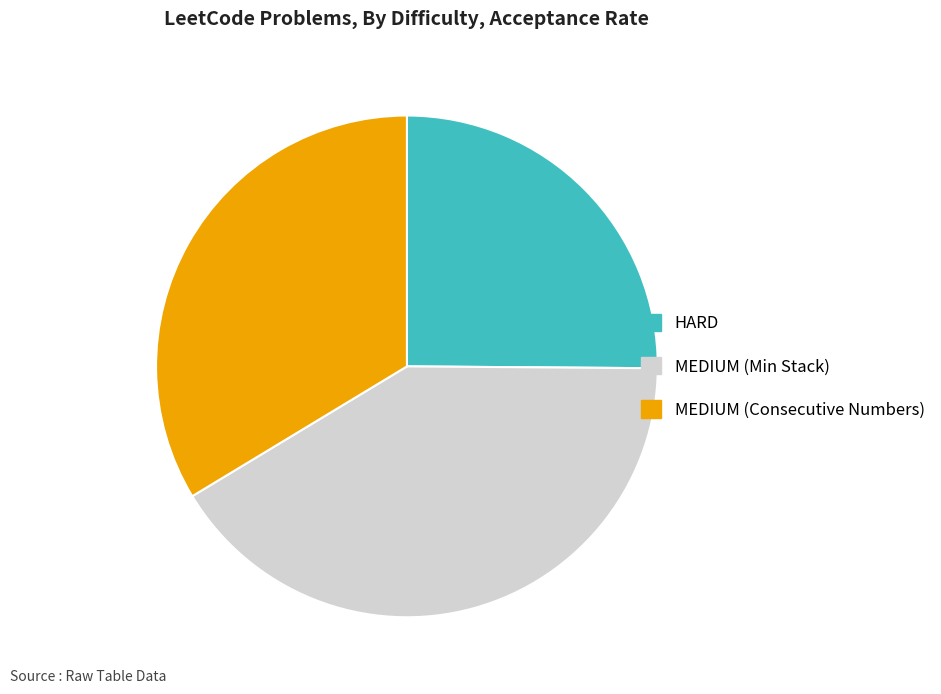

Between HARD and MEDIUM (Consecutive Numbers), which is larger?

MEDIUM (Consecutive Numbers)